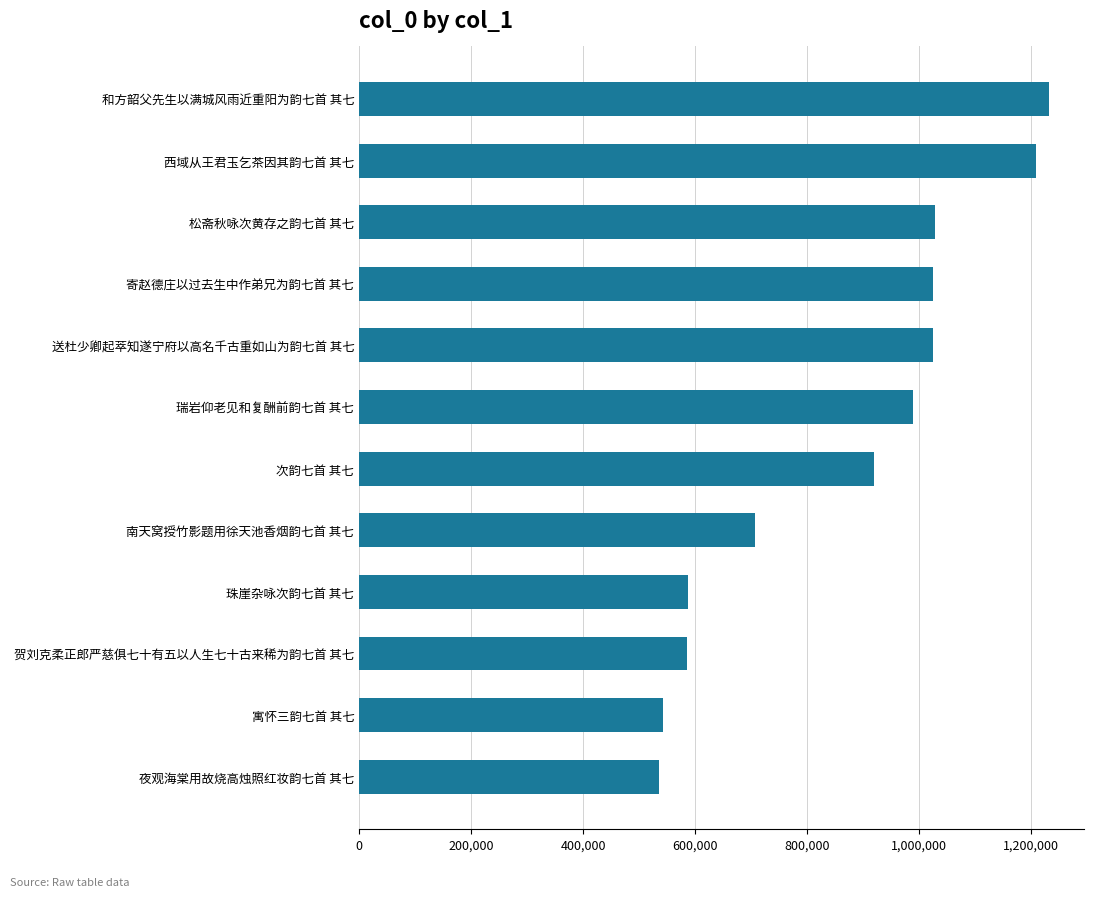

What is the average value?

865852